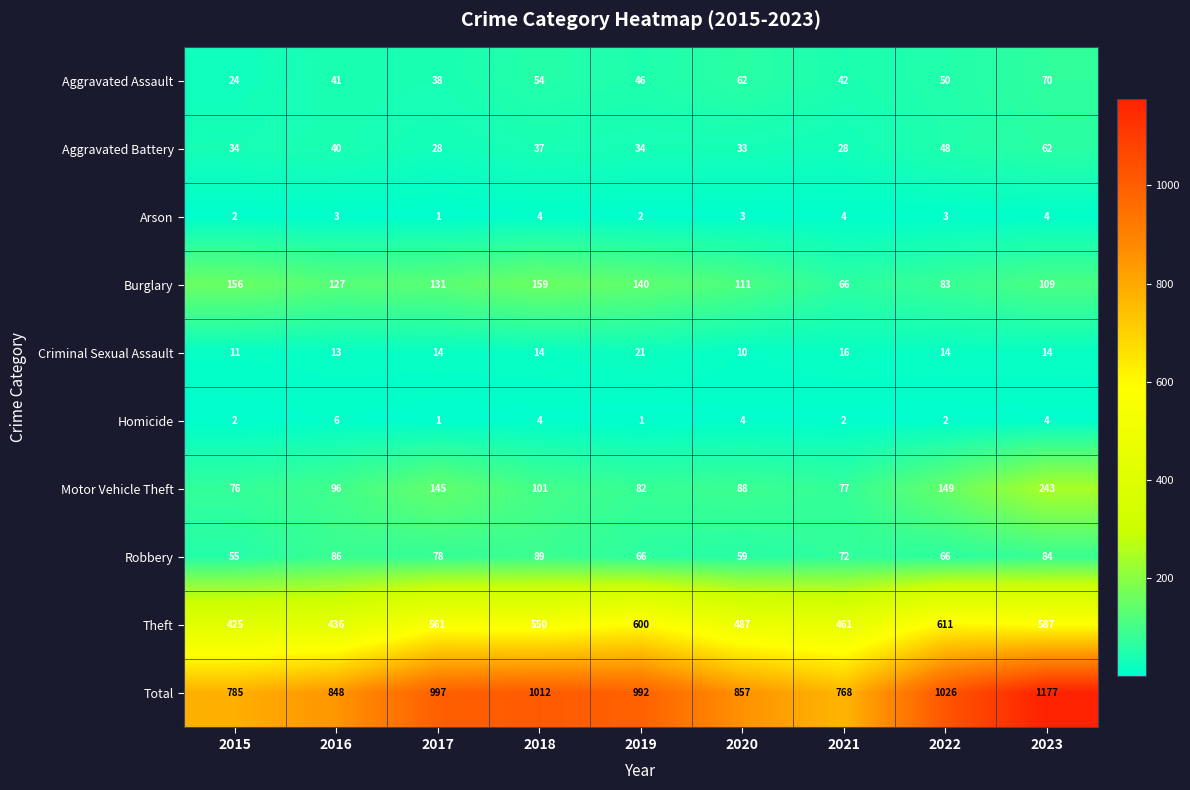

Which series has the largest range (max minus min)?

Total